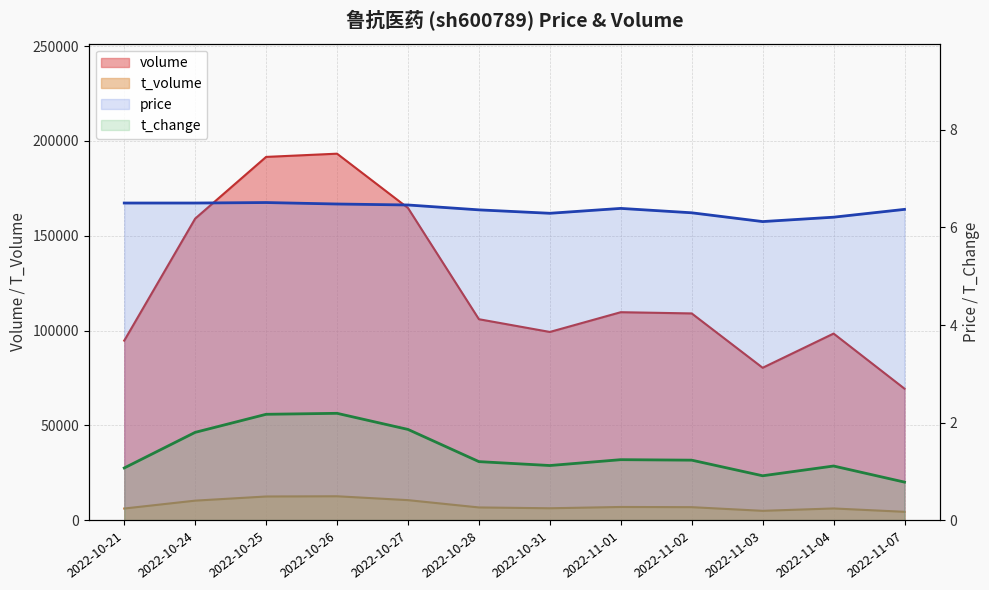

True or false: volume has more than 0 interior local peaks.

True